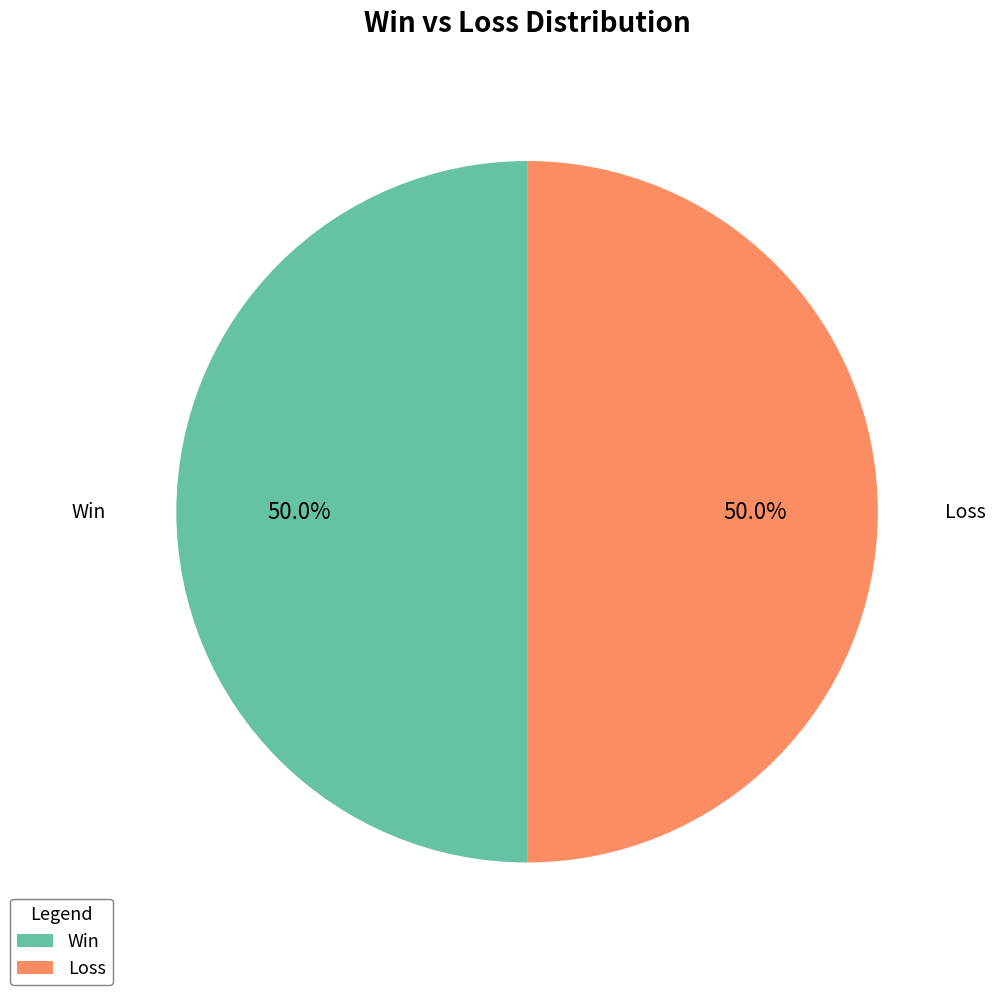

Is the sum of Win and Loss greater than half?

Yes